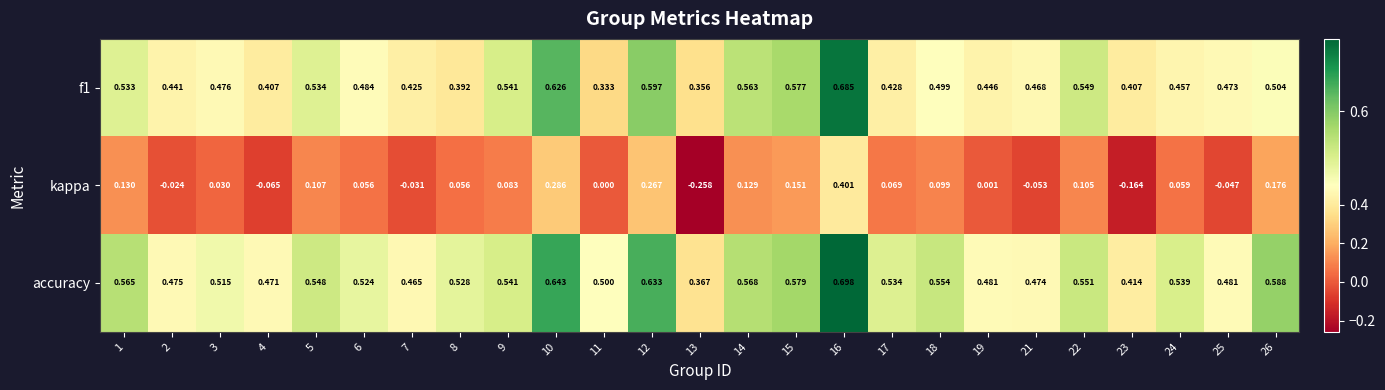

Count the number of categories in the chart.

25